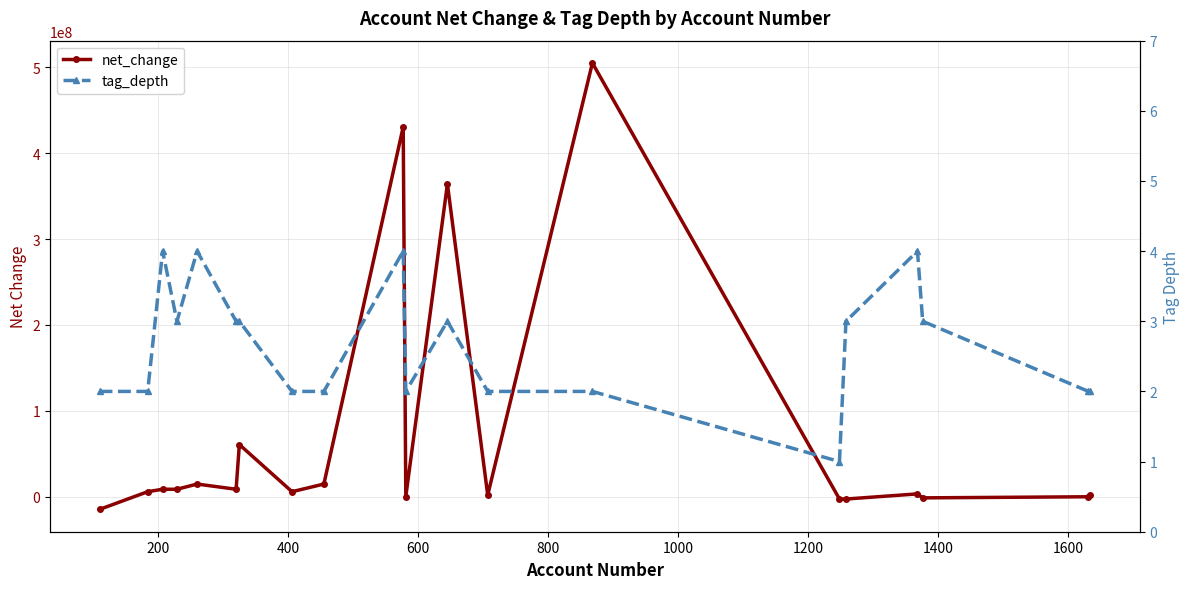

What are all the series names shown in the legend?

net_change, tag_depth